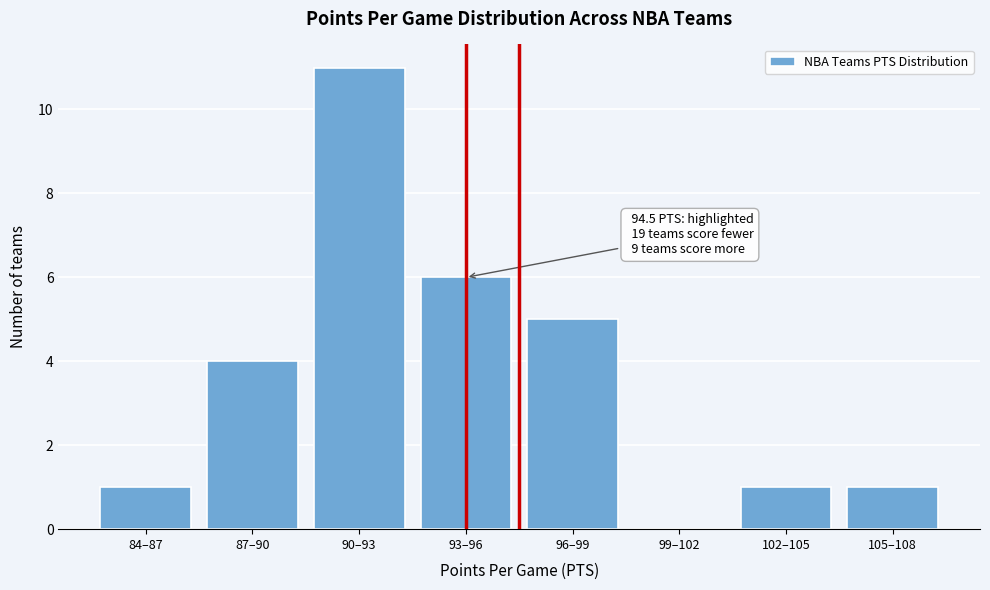

Reading right to left, what are all the values shown in this chart?

105–108=1	102–105=1	99–102=0	96–99=5	93–96=6	90–93=11	87–90=4	84–87=1